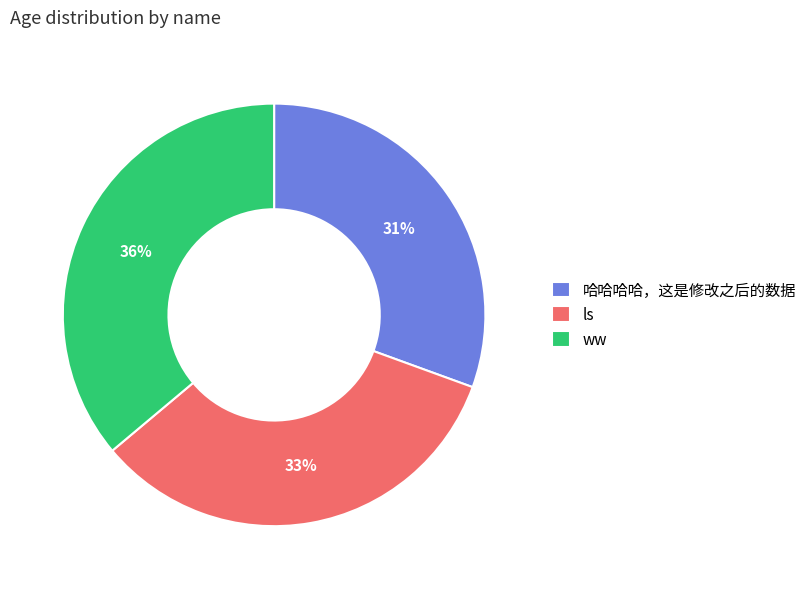

Is ls the majority of the pie?

No